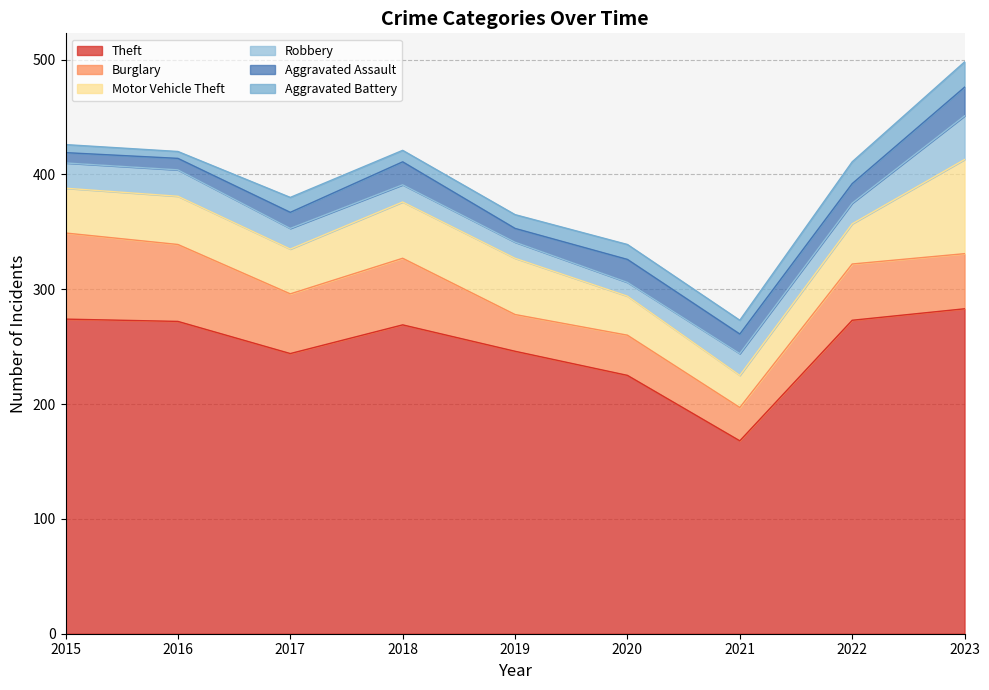

What is the difference between the Robbery values at 2016 and 2017?

5